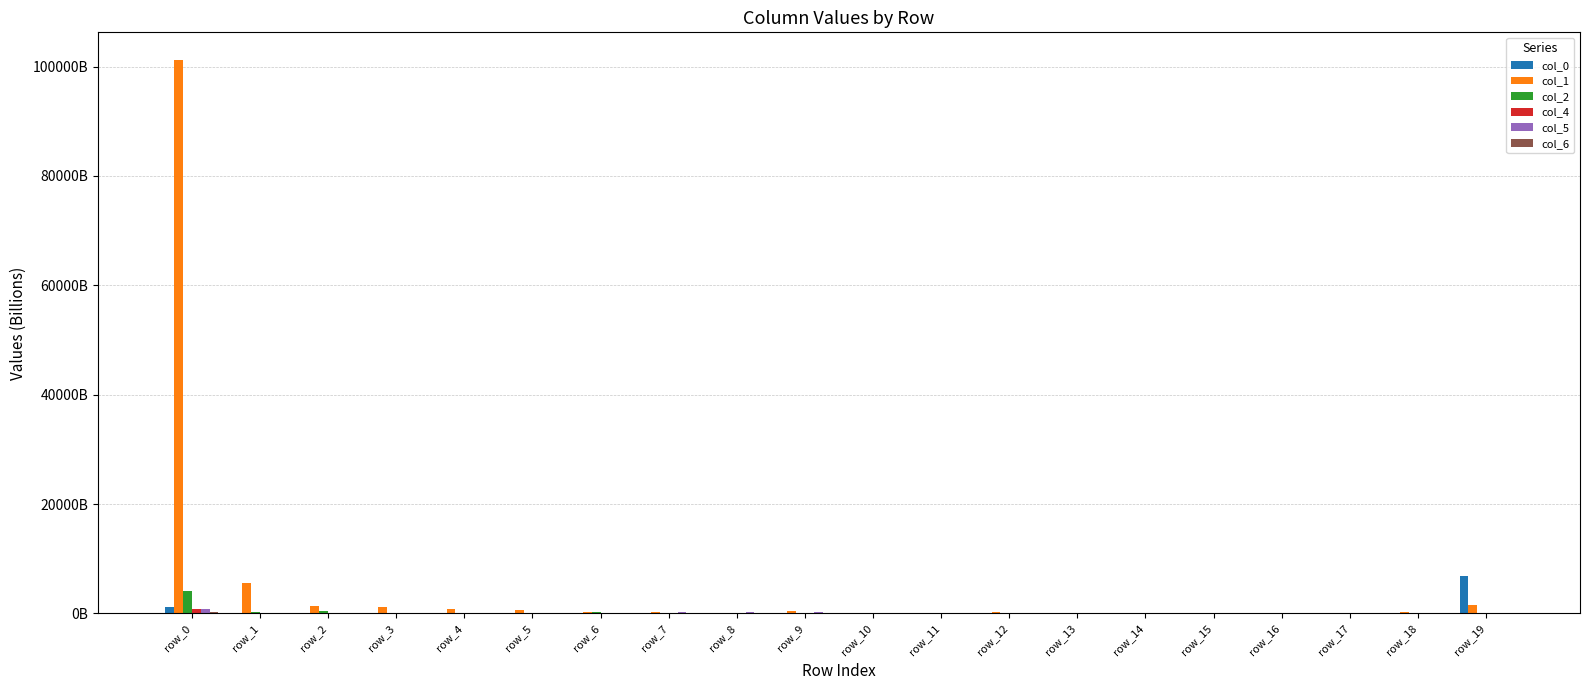

Which category has the highest value in the col_6 series?

row_0